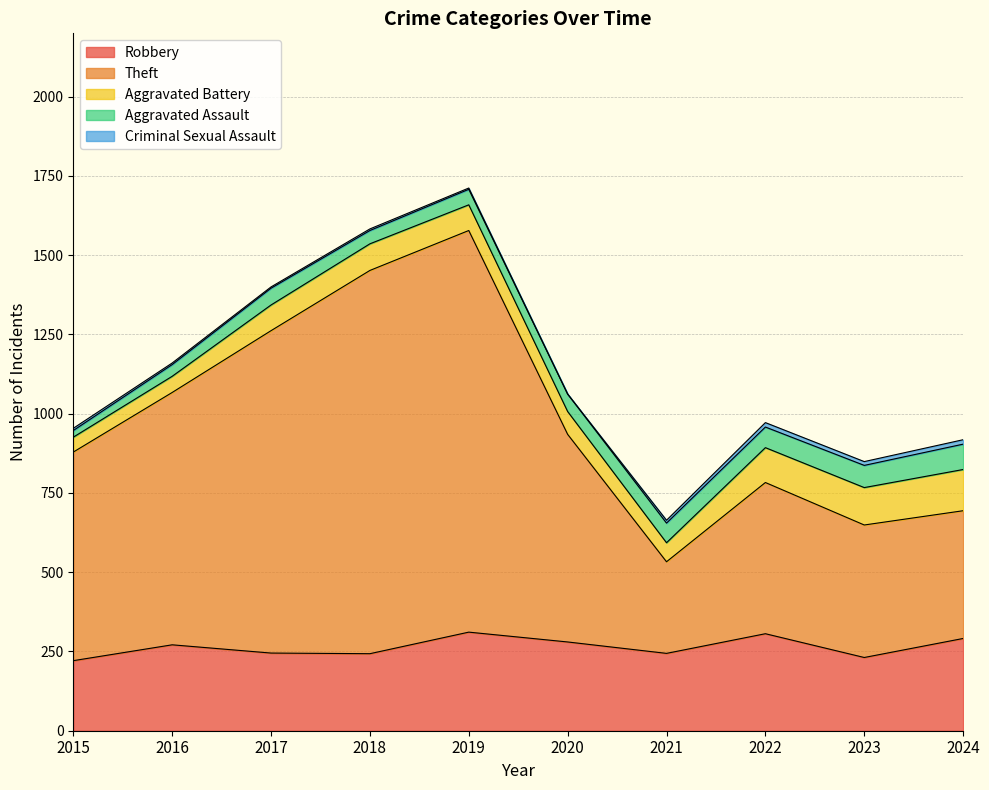

Rank the series by their maximum value, from highest to lowest.

Theft, Robbery, Aggravated Battery, Aggravated Assault, Criminal Sexual Assault